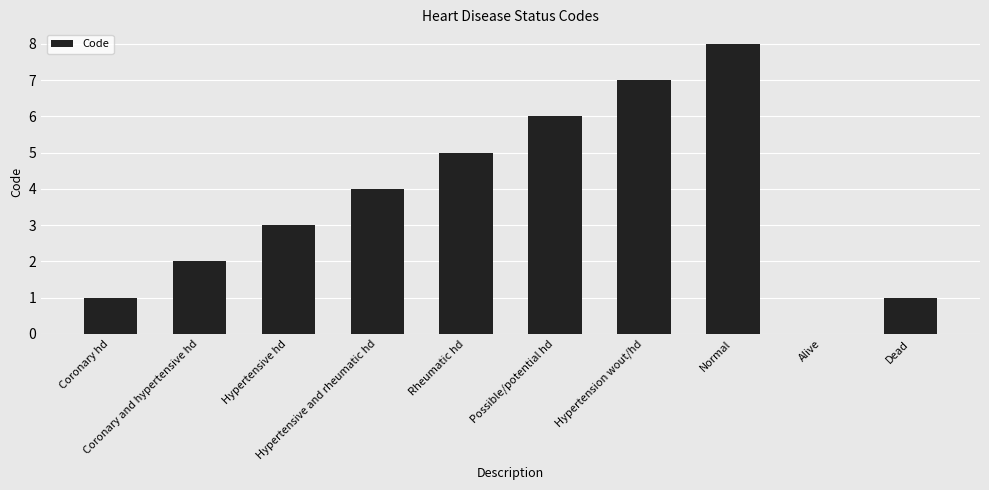

The chart shows a value of 2 at Coronary and hypertensive hd. True or false?

True